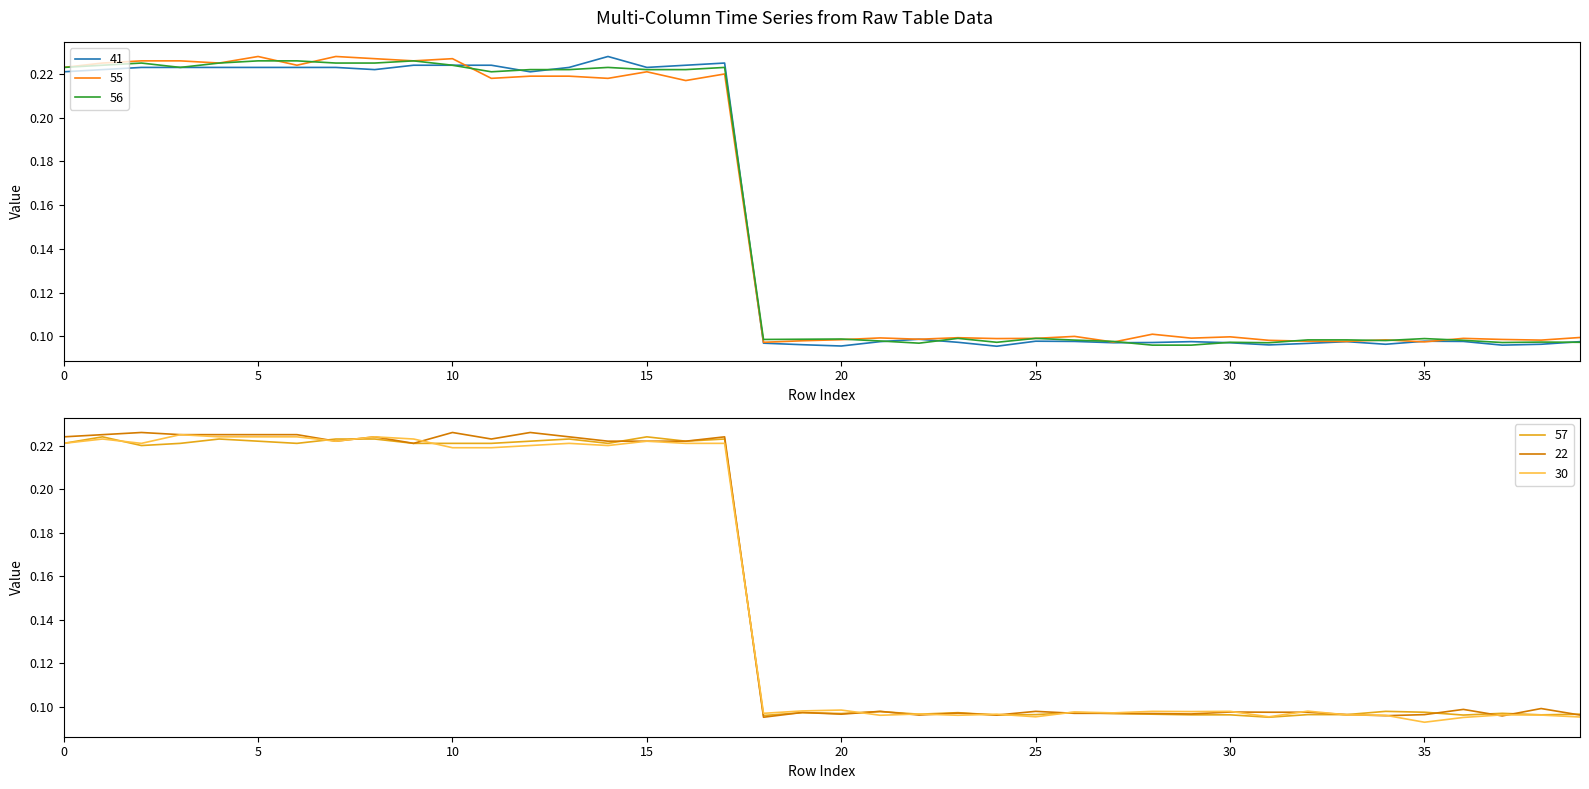

How many times do 56 and 30 cross each other?

4